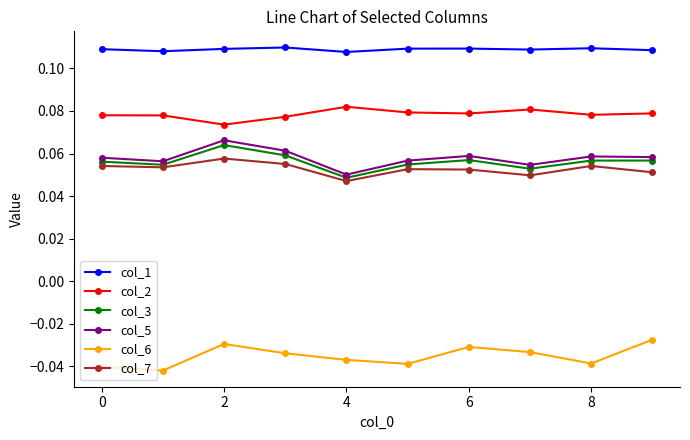

True or false: col_7 and col_2 intersect in this chart.

False